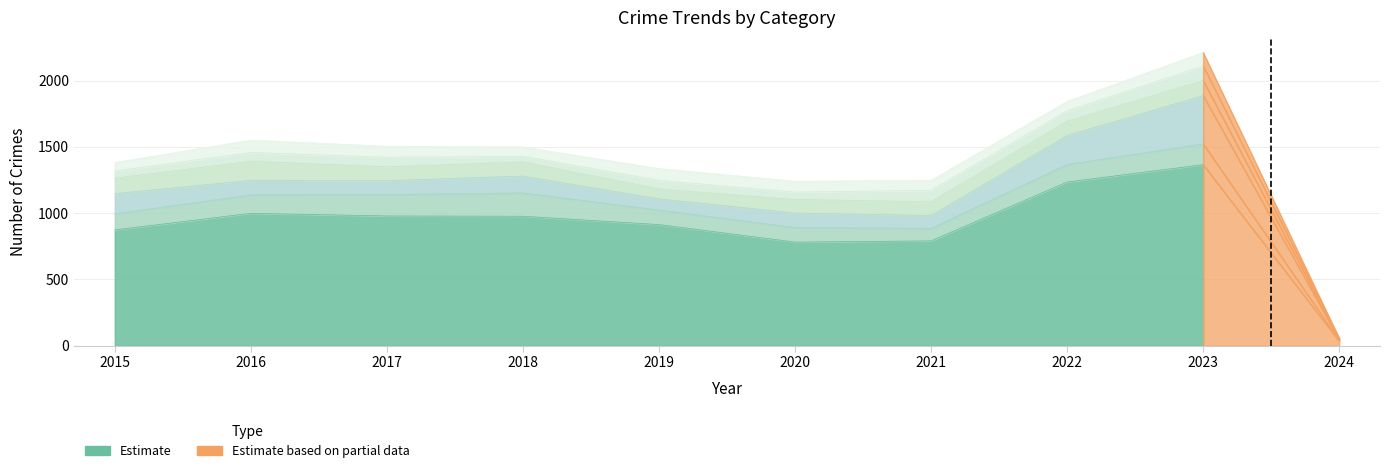

Reading left to right, what are all the values shown in this chart?

Theft: 874	999	979	977	914	782	791	1235	1366	35
Burglary: 121	139	162	176	110	110	95	132	157	5
Motor Vehicle Theft: 152	110	104	127	84	109	96	219	364	6
Robbery: 117	144	105	107	75	102	105	108	114	3
Aggravated Assault: 54	66	72	43	65	56	86	78	110	4
Aggravated Battery: 64	93	83	70	88	82	75	71	101	3